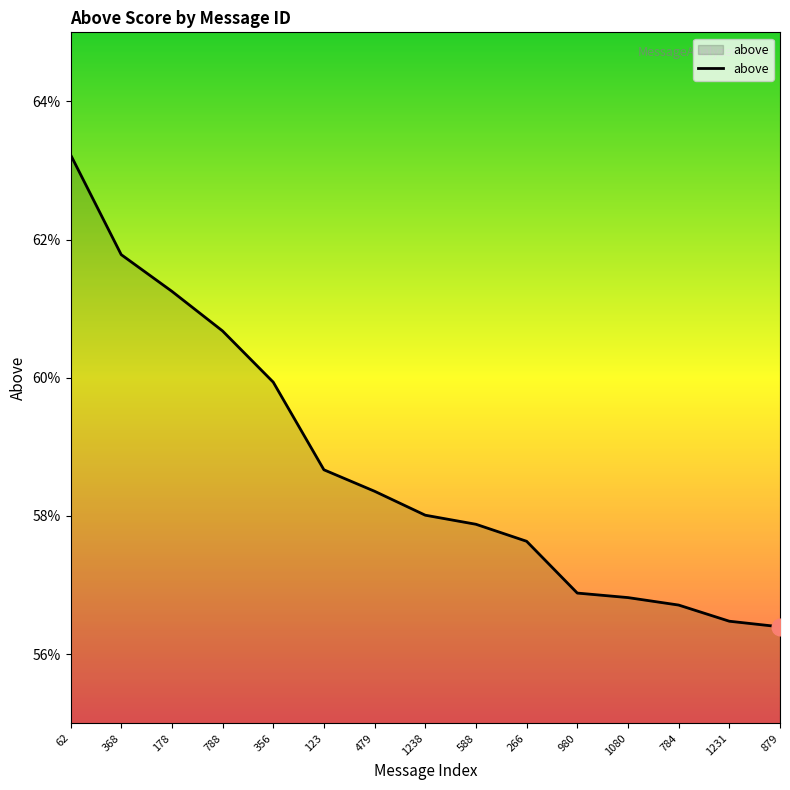

Does the chart display data point markers on the line(s)?

No